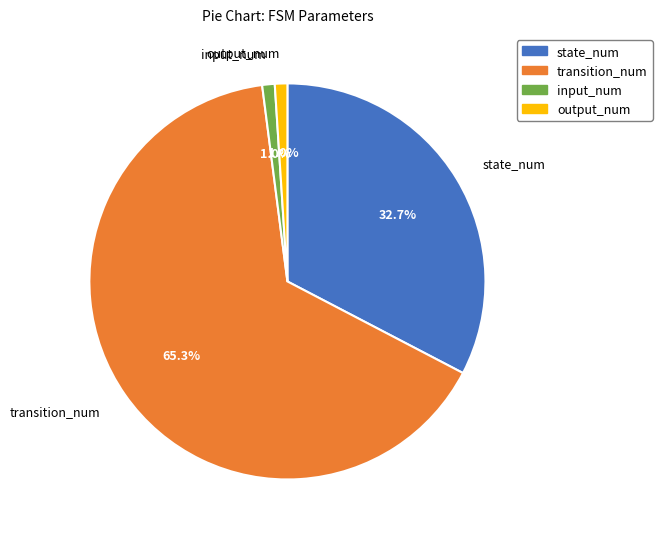

The state_num slice represents 33% of the pie. True or false?

True